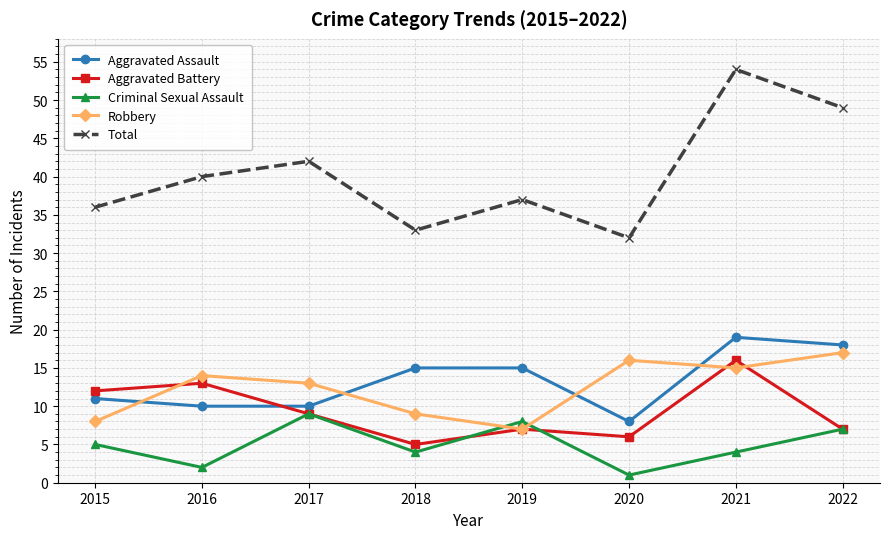

At which category does Aggravated Battery reach its first local peak?

2016